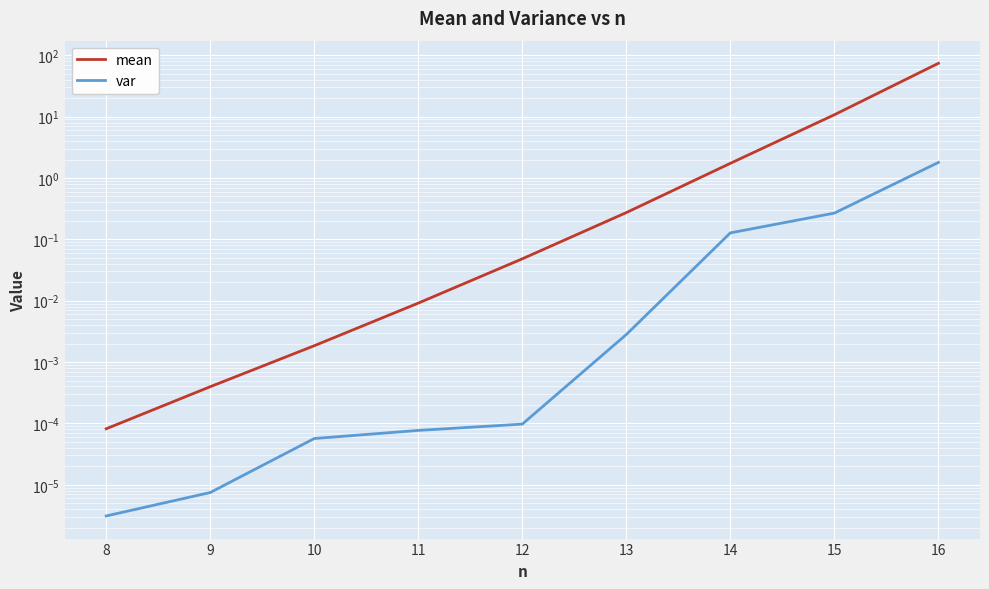

What is the value of the var point at the 7th from the left?

0.1